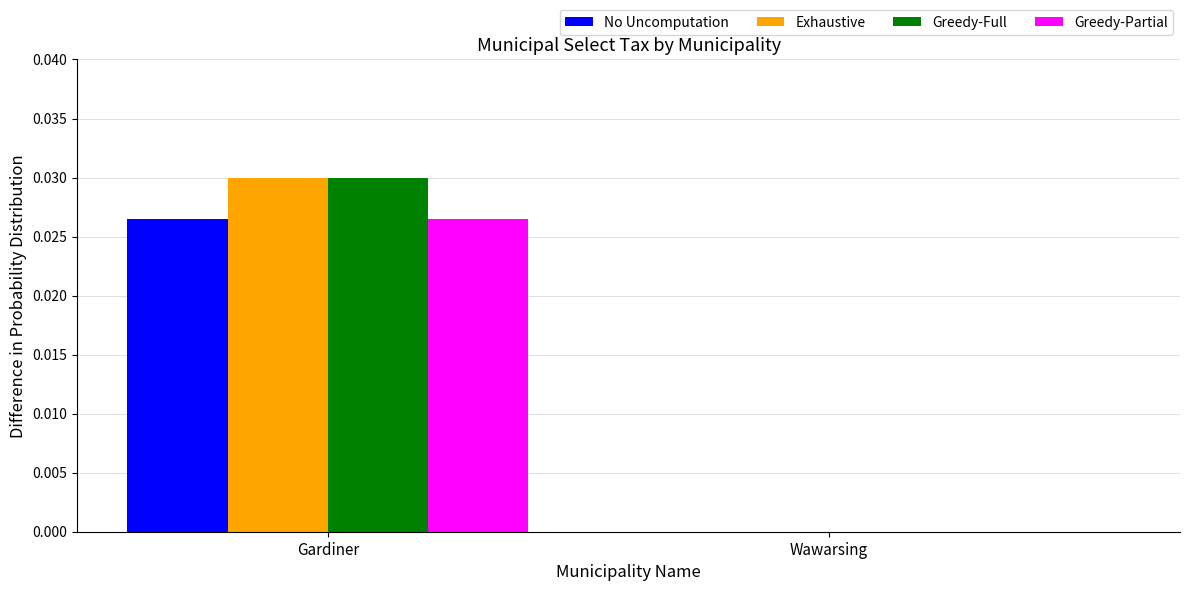

At which category is the sum across all series the highest?

Gardiner